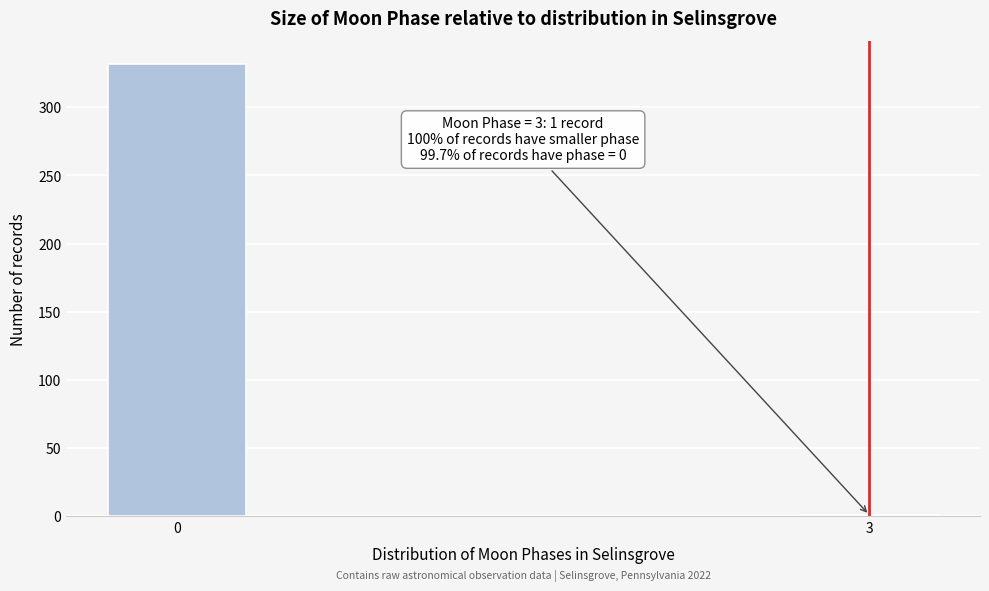

Reading left to right, what are all the values shown in this chart?

0=332	3=1